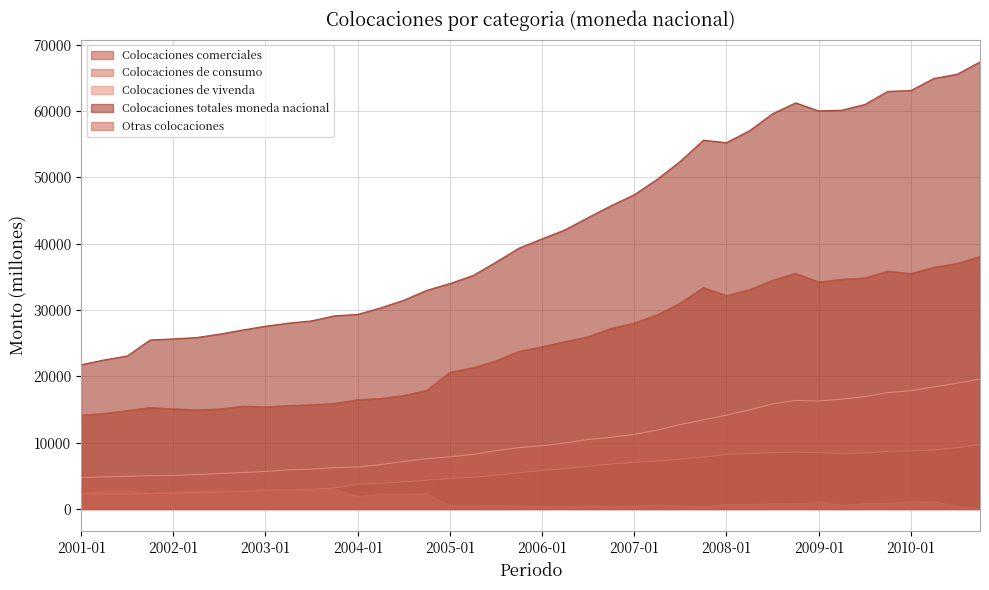

At which category does Colocaciones comerciales reach its first local valley?

2002-04